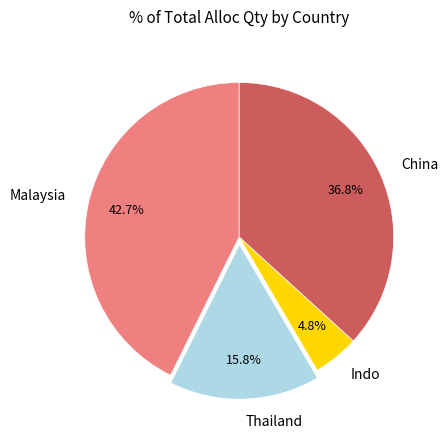

Between Thailand and Indo, which is larger?

Thailand